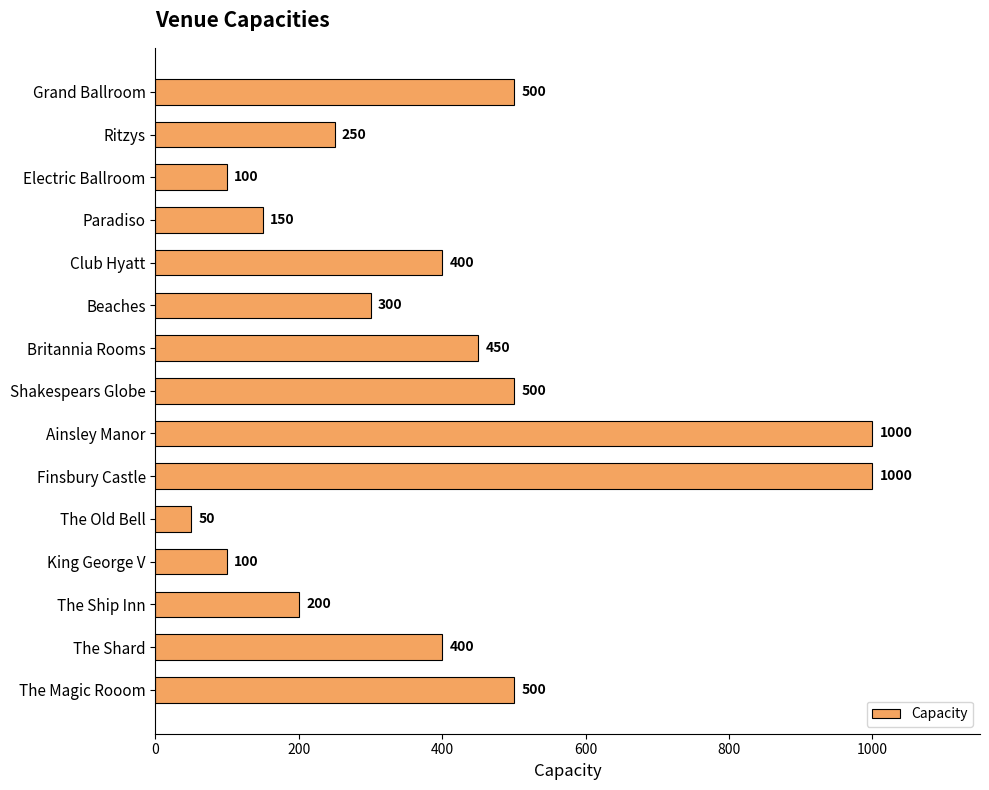

What position from the top is King George V?

12